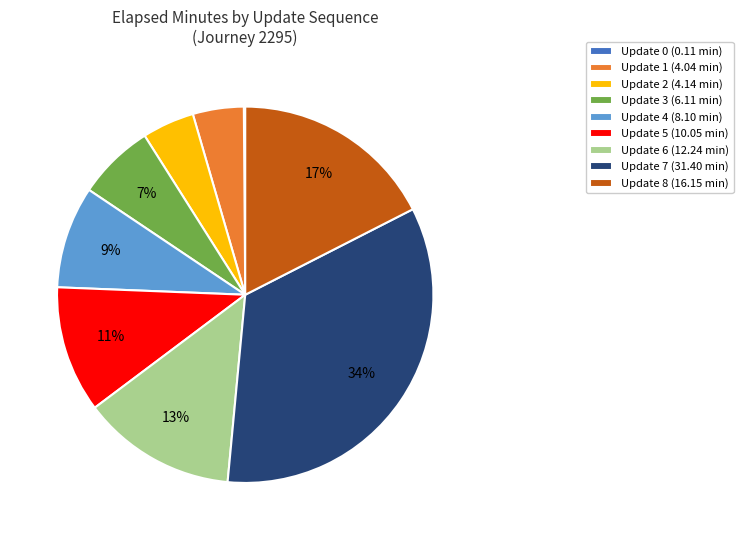

To the nearest percent, what is the average slice percentage?

11%